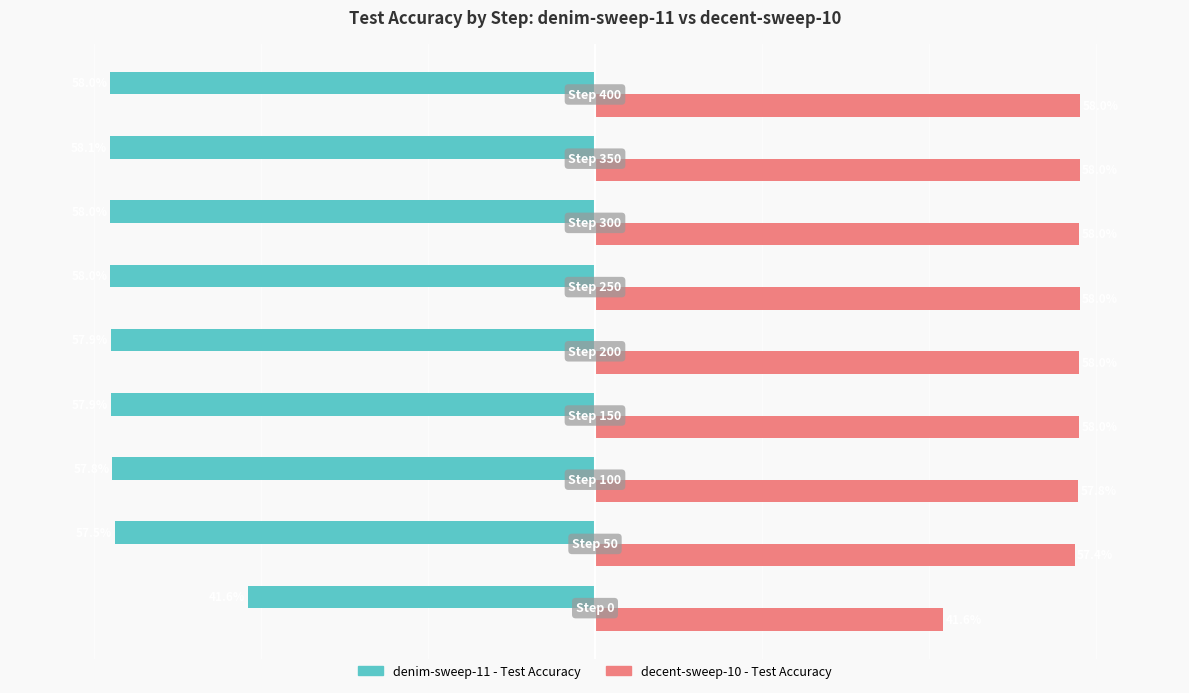

Which series has the largest total across all categories?

decent-sweep-10 - Test Accuracy